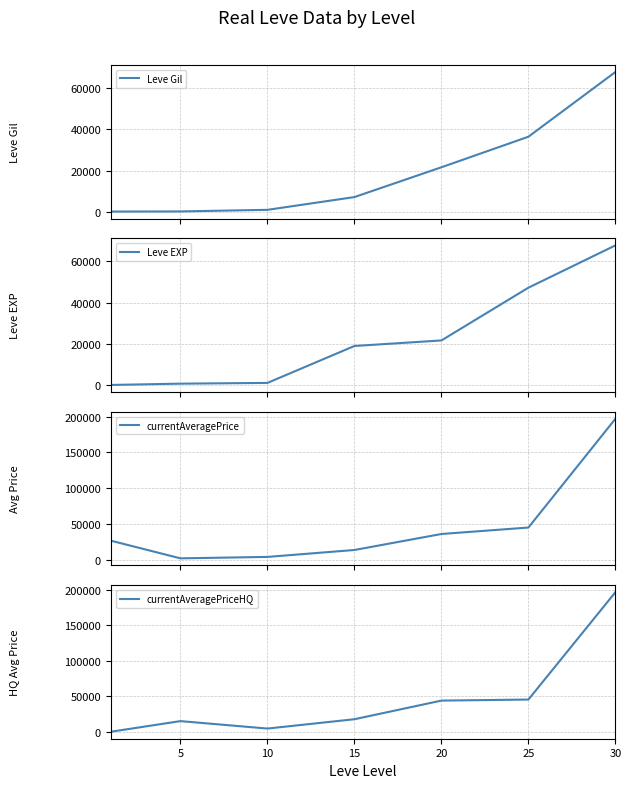

What is the average value of the currentAveragePriceHQ series?

46221